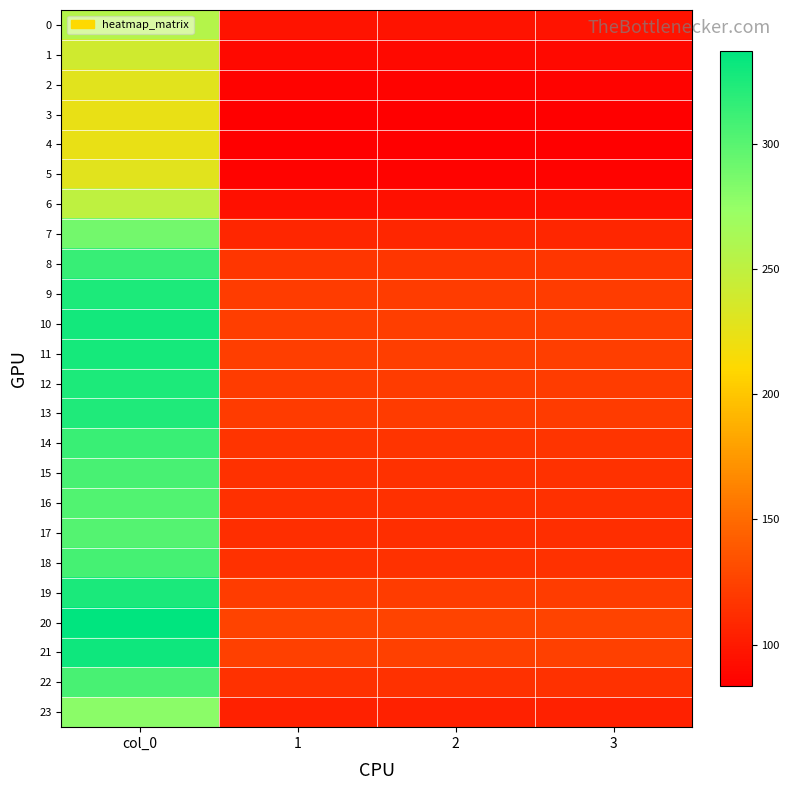

Which category has the lowest value across all series?

1